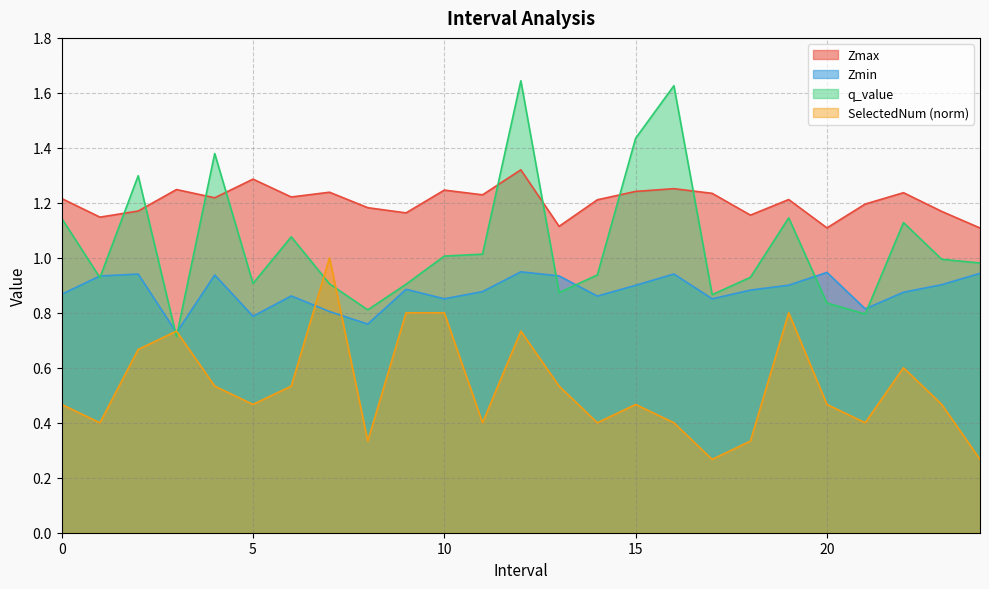

What is the value of the Zmax point at the 12th from the left?

1.2